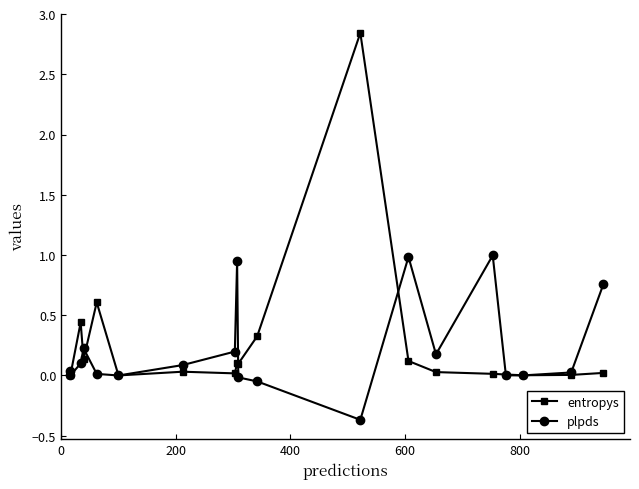

What is the maximum value for plpds?

1.0